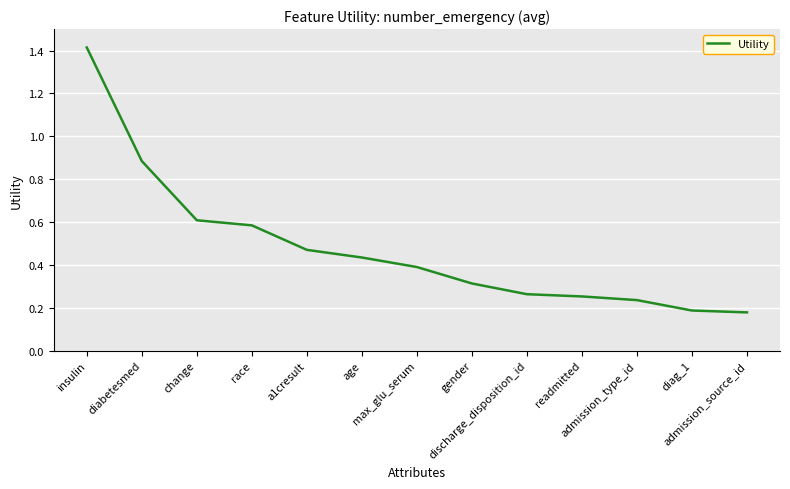

What is the greatest value displayed?

1.4